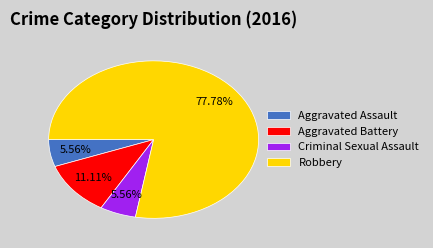

The Criminal Sexual Assault slice represents 20% of the pie. True or false?

False